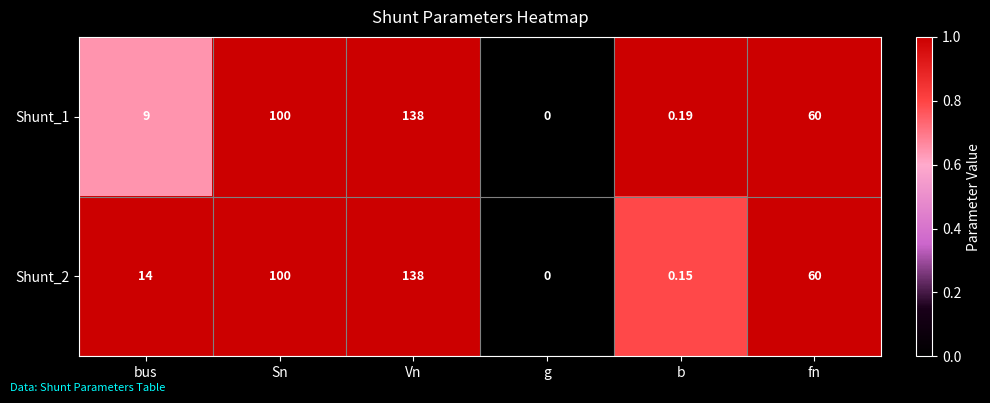

List the labels in order of Shunt_1 value, smallest first.

g, b, bus, fn, Sn, Vn